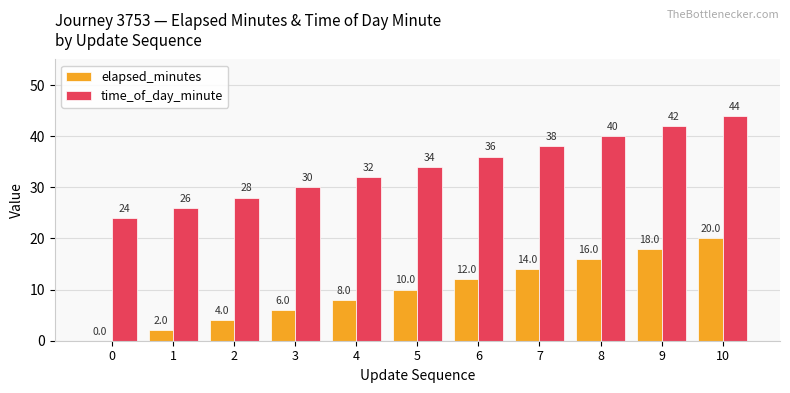

What is the sum of the elapsed_minutes values at 10 and 6?

32